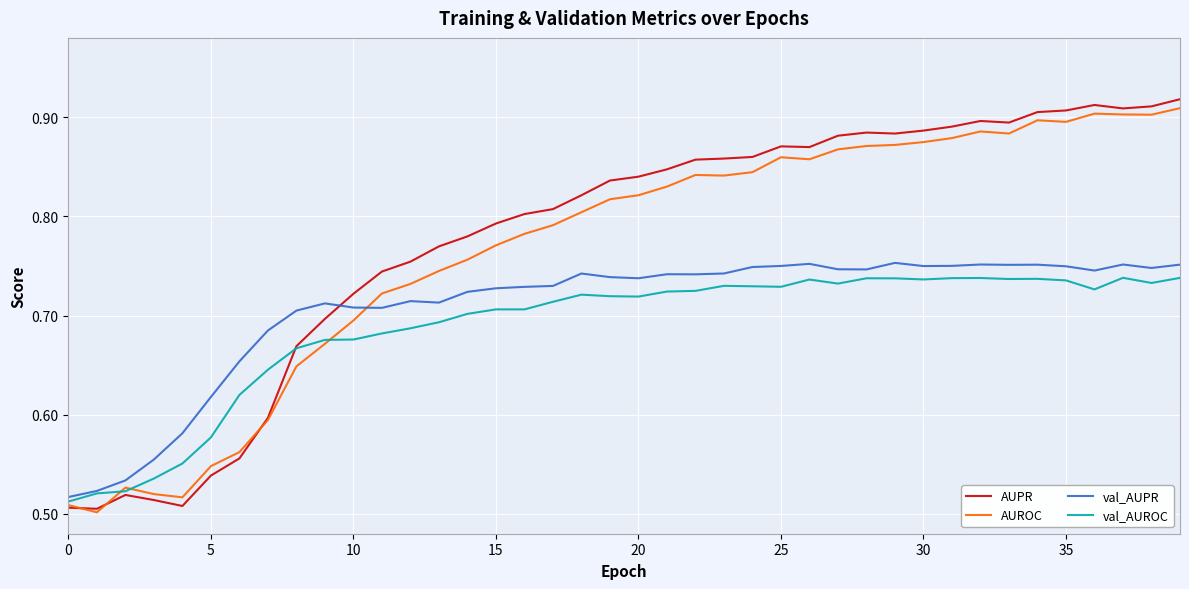

Which series has the widest spread of values?

AUPR